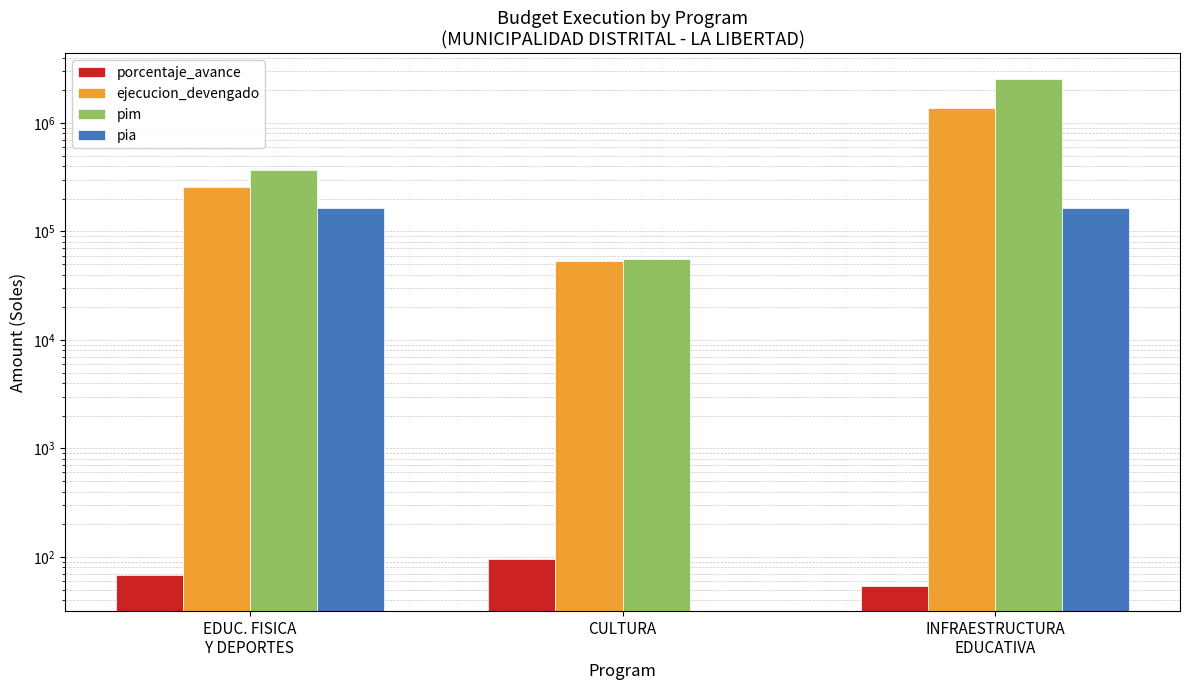

At how many categories does at least one series exceed 1390962?

1